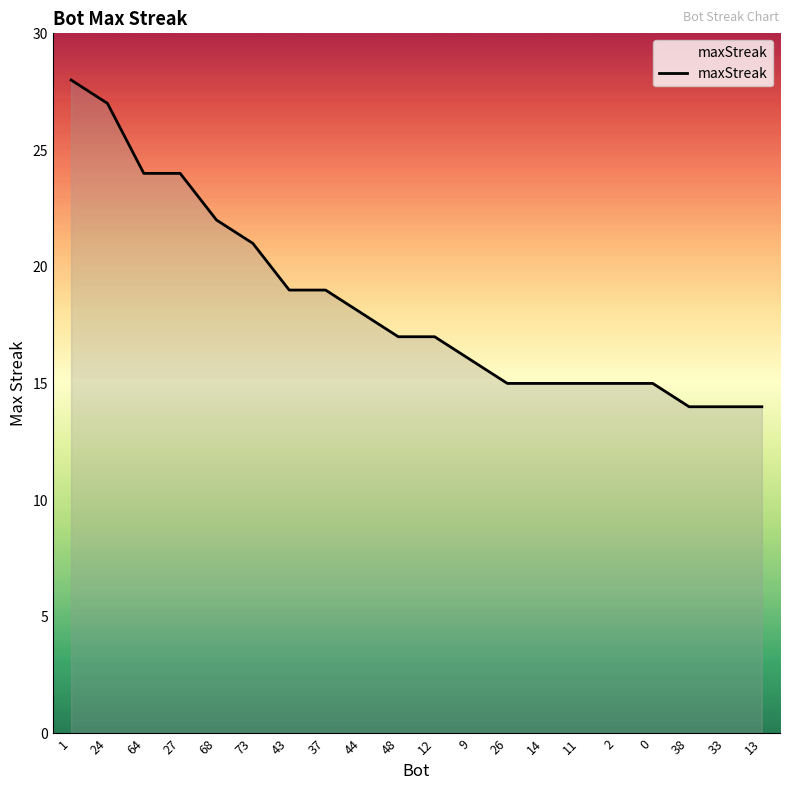

Reading left to right, extract all data points from this chart.

1=28	24=27	64=24	27=24	68=22	73=21	43=19	37=19	44=18	48=17	12=17	9=16	26=15	14=15	11=15	2=15	0=15	38=14	33=14	13=14